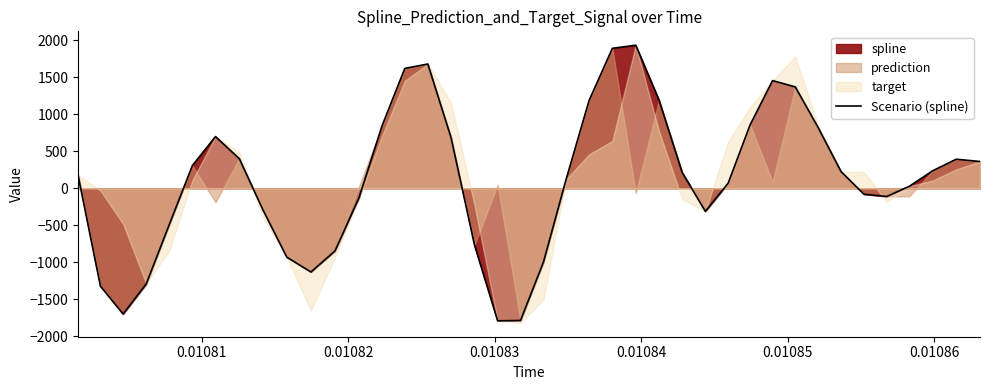

How many negative values are there?

16